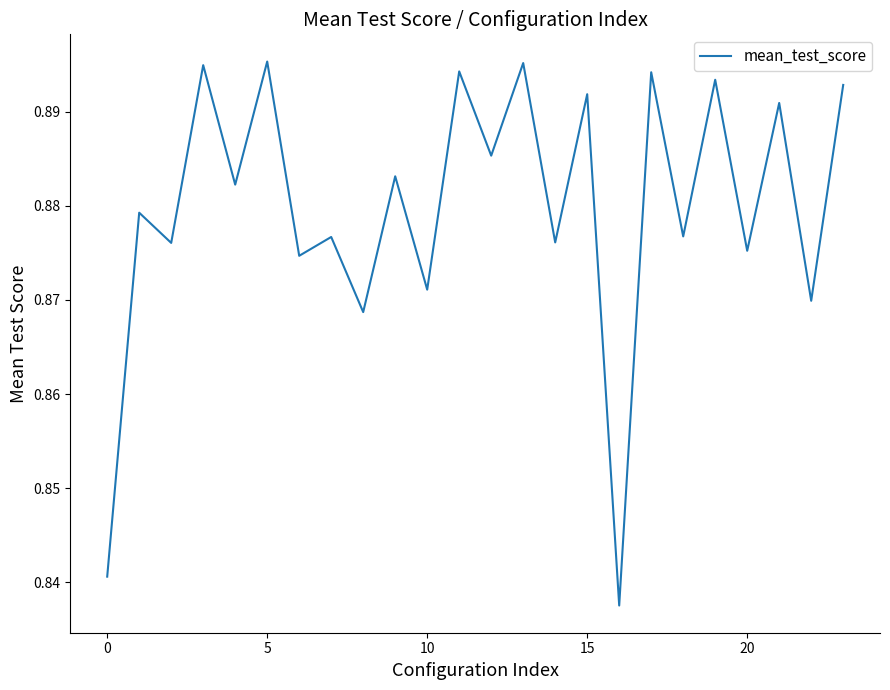

Which category has the lowest value across all series?

16